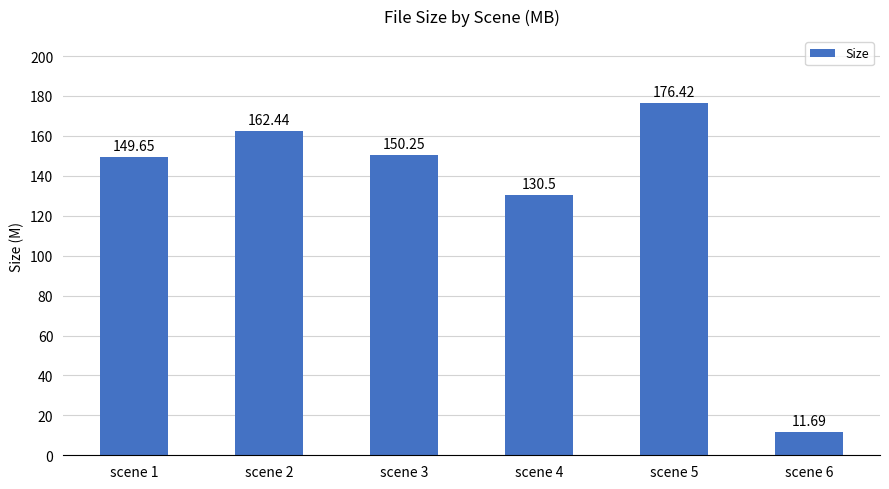

What is the smallest value displayed?

11.7